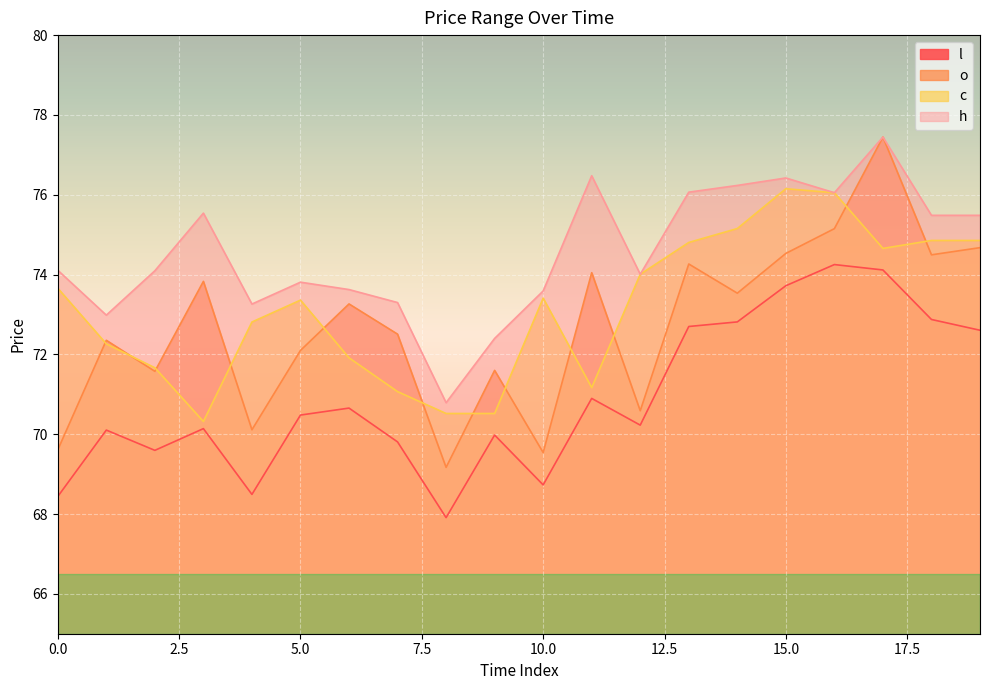

What value does the c series have at 18?

74.9